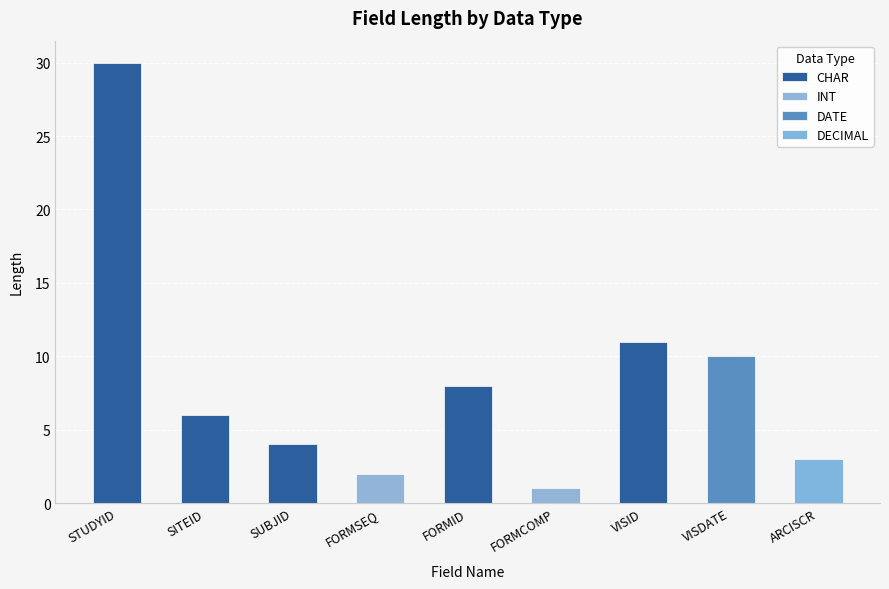

How many bars are there in total?

9